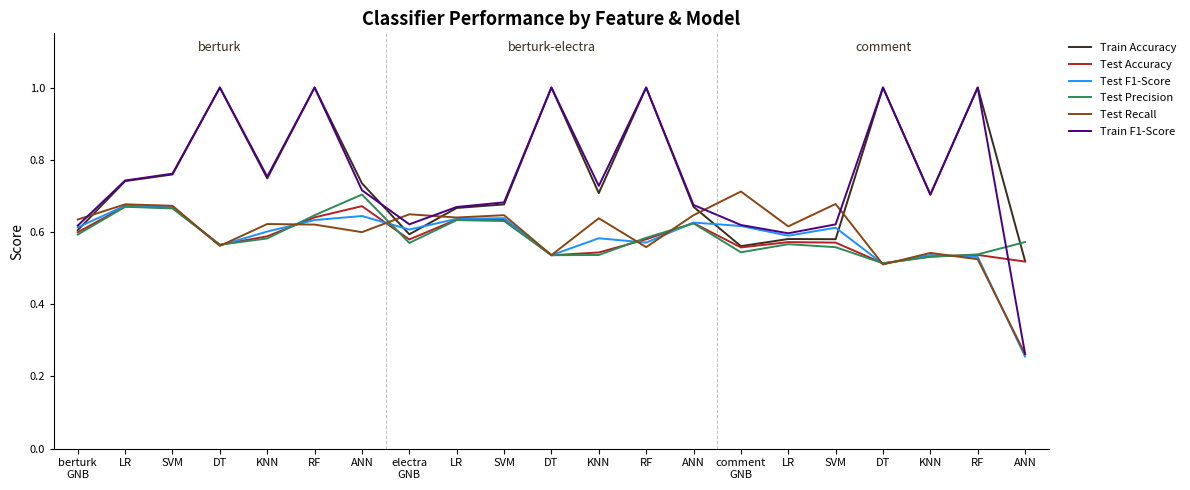

Rank the series at ANN from highest to lowest value.

Train Accuracy, Train F1-Score, Test Precision, Test Accuracy, Test F1-Score, Test Recall